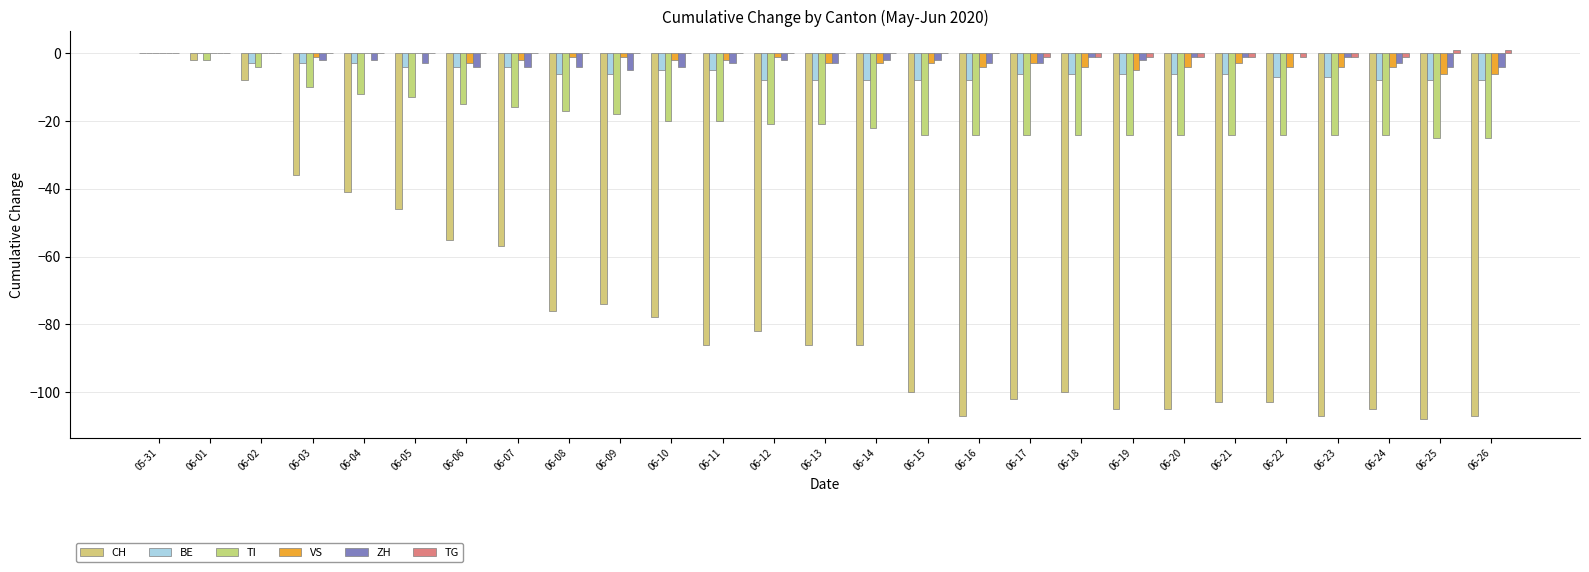

Is the value of BE at 05-31 greater than the value of VS at 06-26?

Yes